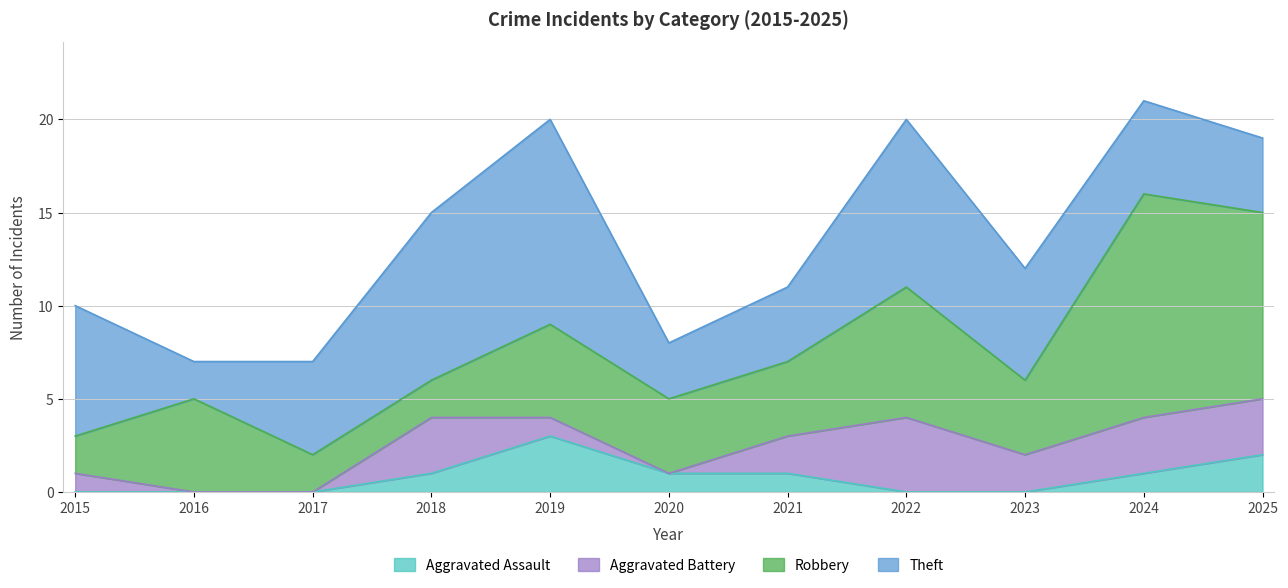

True or false: Robbery has more than 1 interior local peaks.

True